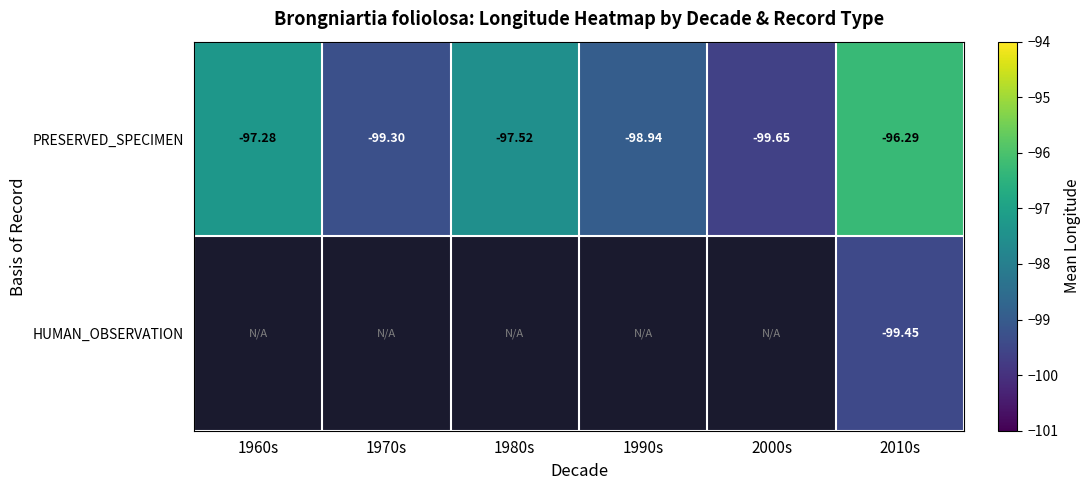

How many series are shown in this chart?

2